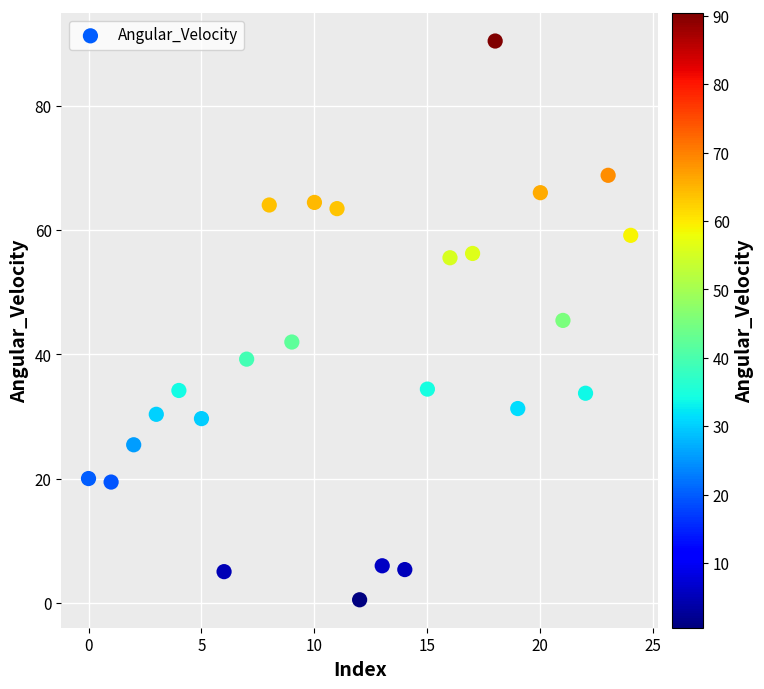

What is the range of Y values (max minus min)?

89.9